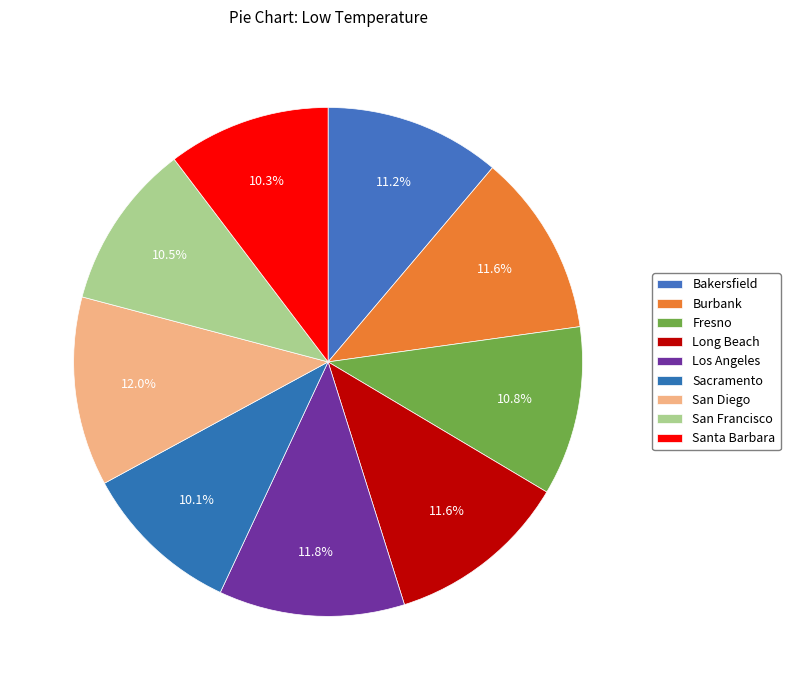

Is there any slice that represents more than half of the pie?

No